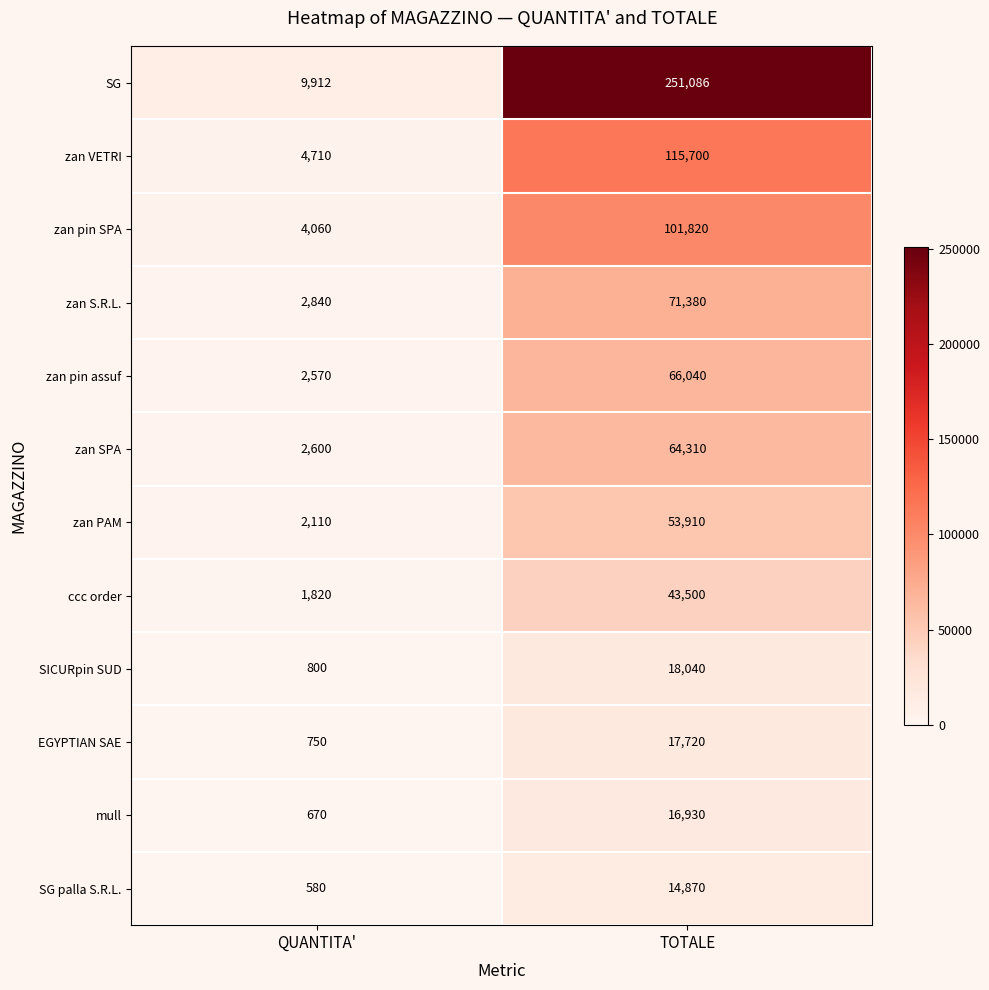

How many series are shown in this chart?

12